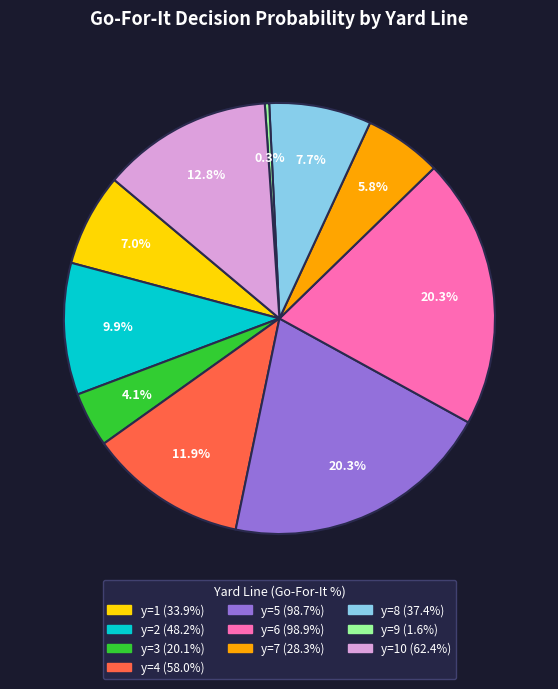

Does any single category account for the majority?

No